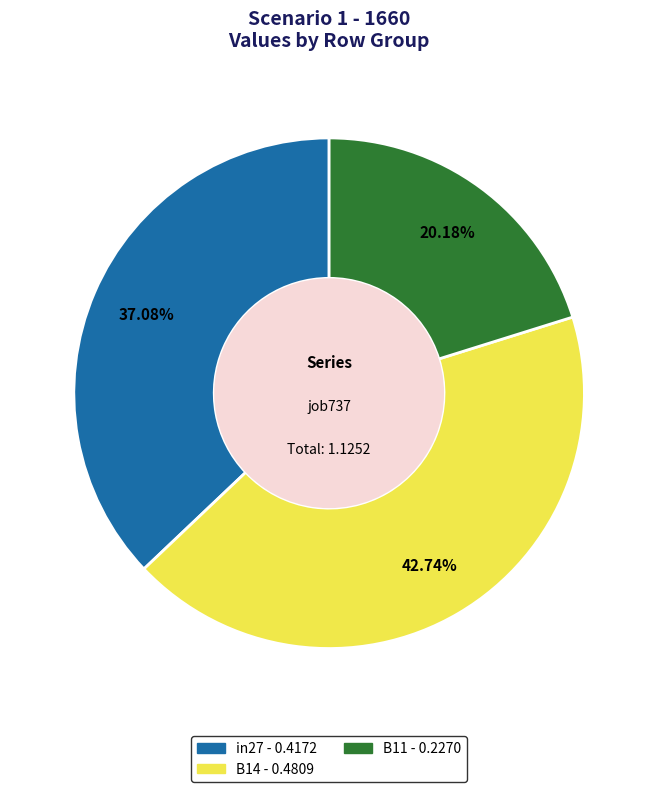

How much of the chart is everything except in27?

62.9%